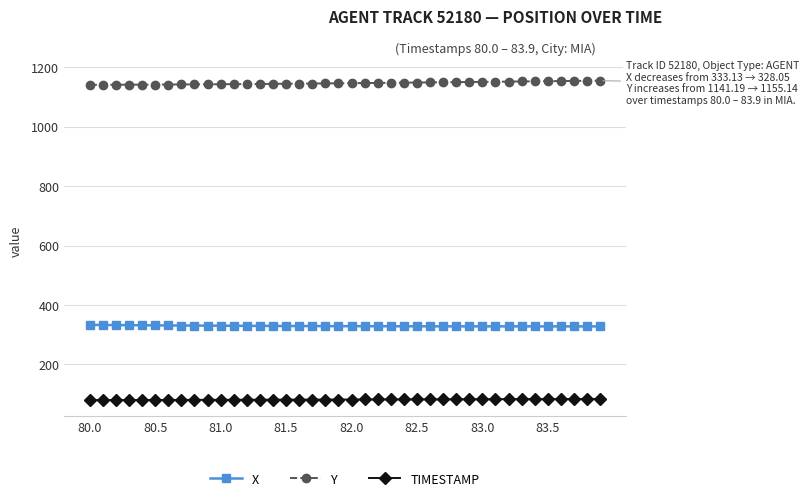

Which series has the largest total across all categories?

Y